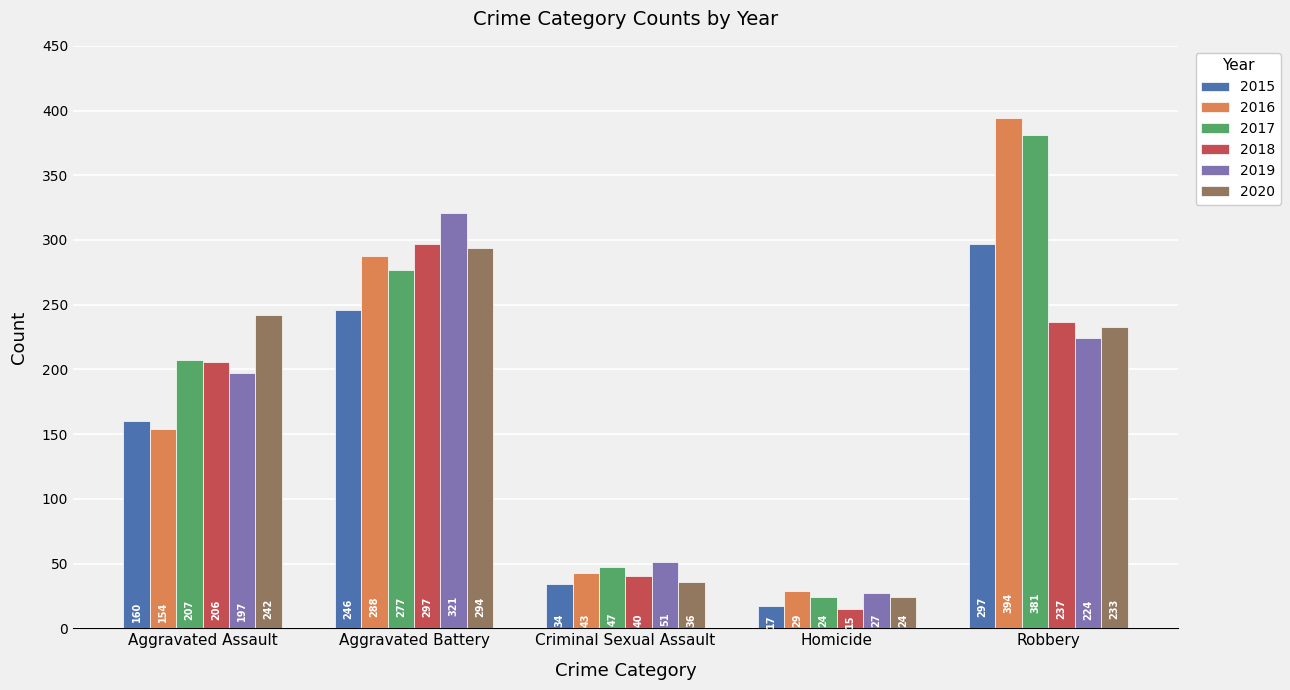

Where is 2015 nearest to the value 157?

Aggravated Assault